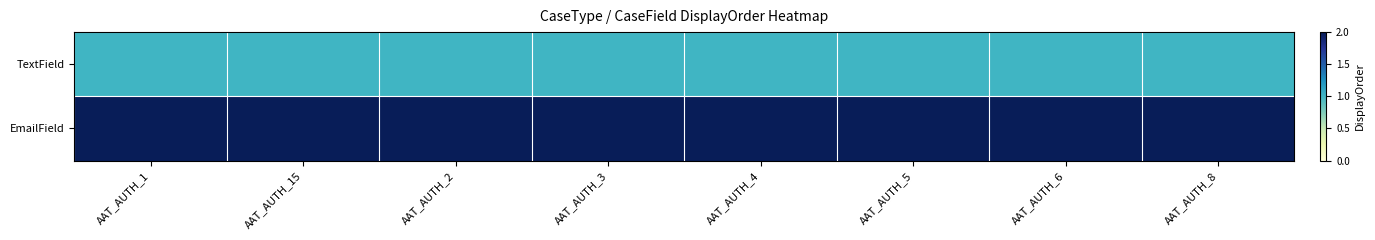

What is the spread (max minus min) of values at AAT_AUTH_8?

1